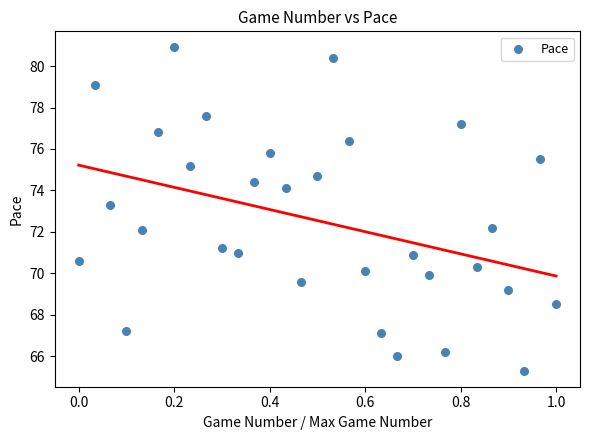

What Y value in the scatter plot is closest to 73?

73.3